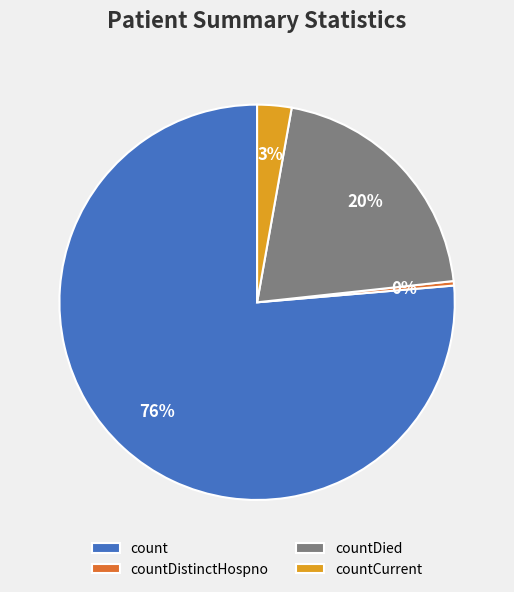

To the nearest percent, what is the average slice percentage?

25%